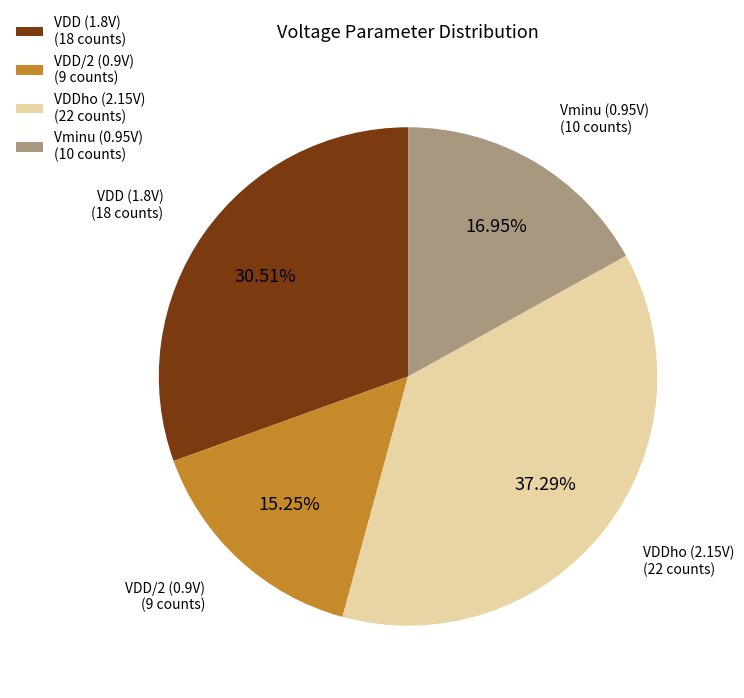

Do Vminu (0.95V) (10 counts) and VDDho (2.15V) (22 counts) together represent more than half of the pie?

Yes